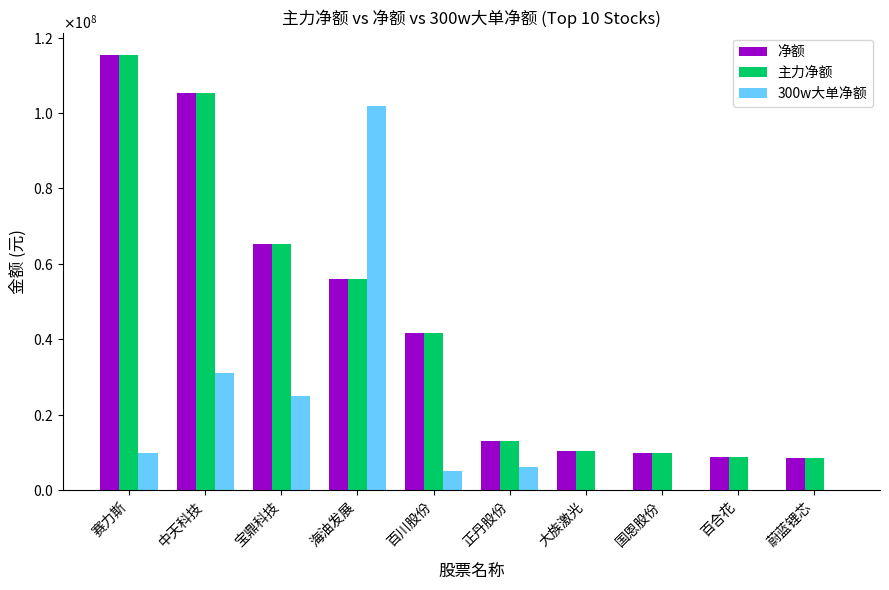

Is the value of 净额 at 大族激光 greater than the value of 主力净额 at 百合花?

Yes